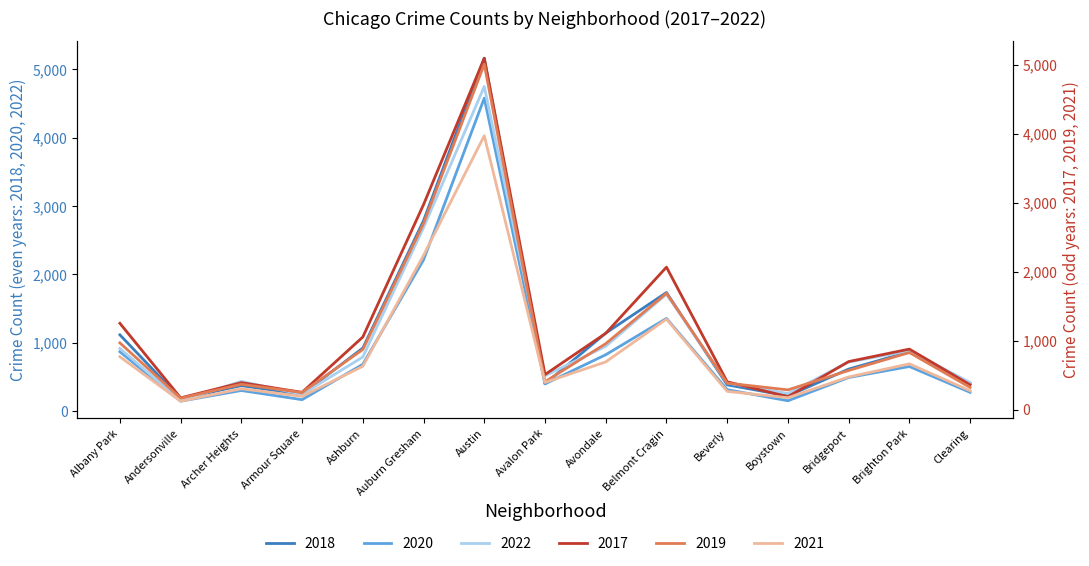

How many lines are shown in the chart?

6